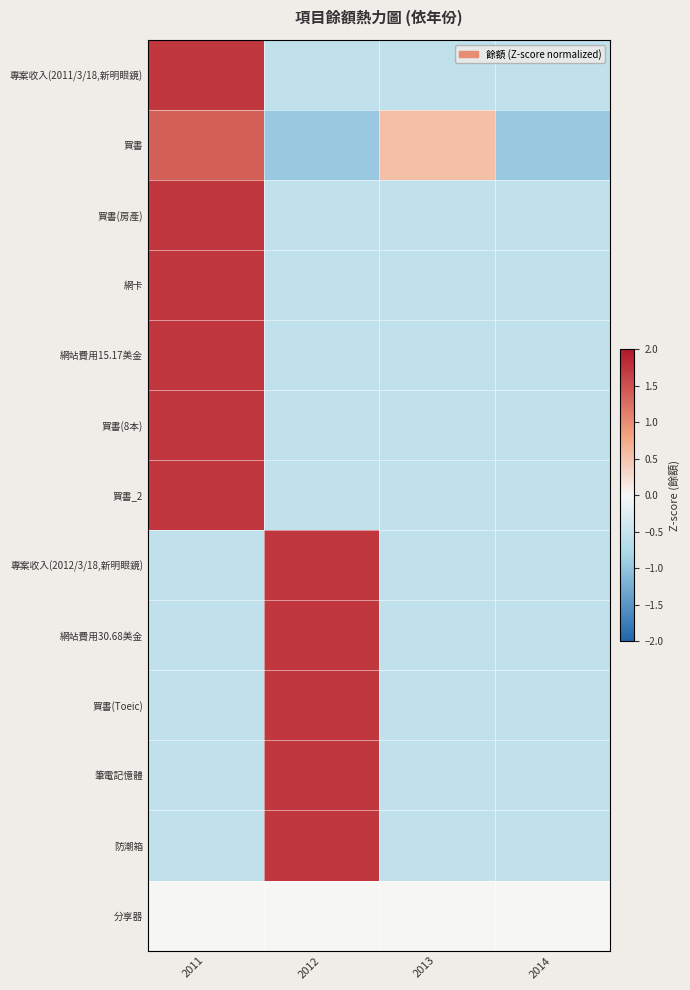

At how many categories does at least one series exceed 0?

3